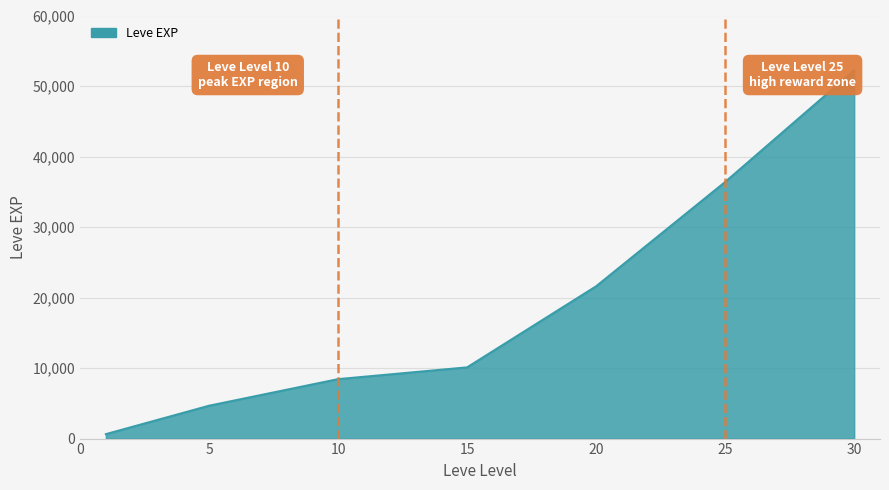

What is the sum of all values?

134030